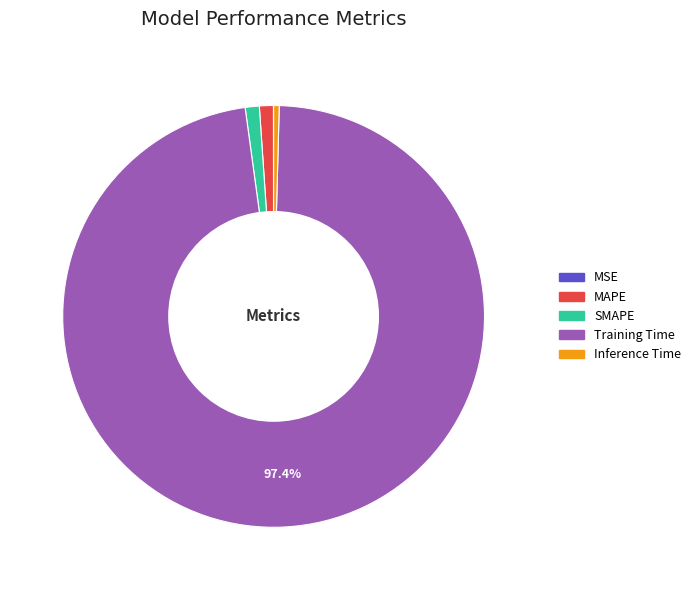

Between Training Time and Inference Time, which is larger?

Training Time